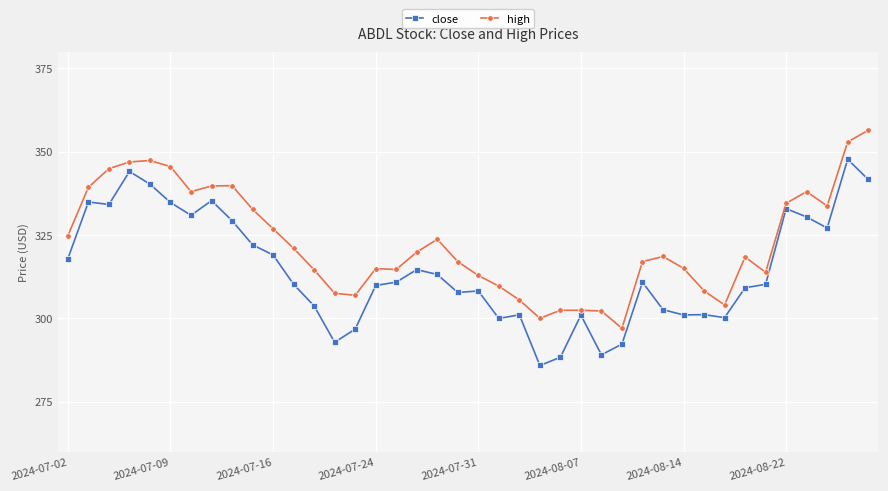

List the series in order of their peak value, highest first.

high, close